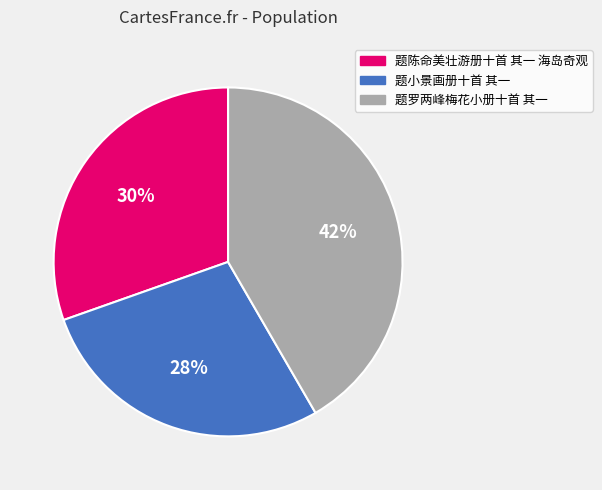

To the nearest percent, what percentage of the pie is 题小景画册十首 其一?

28%